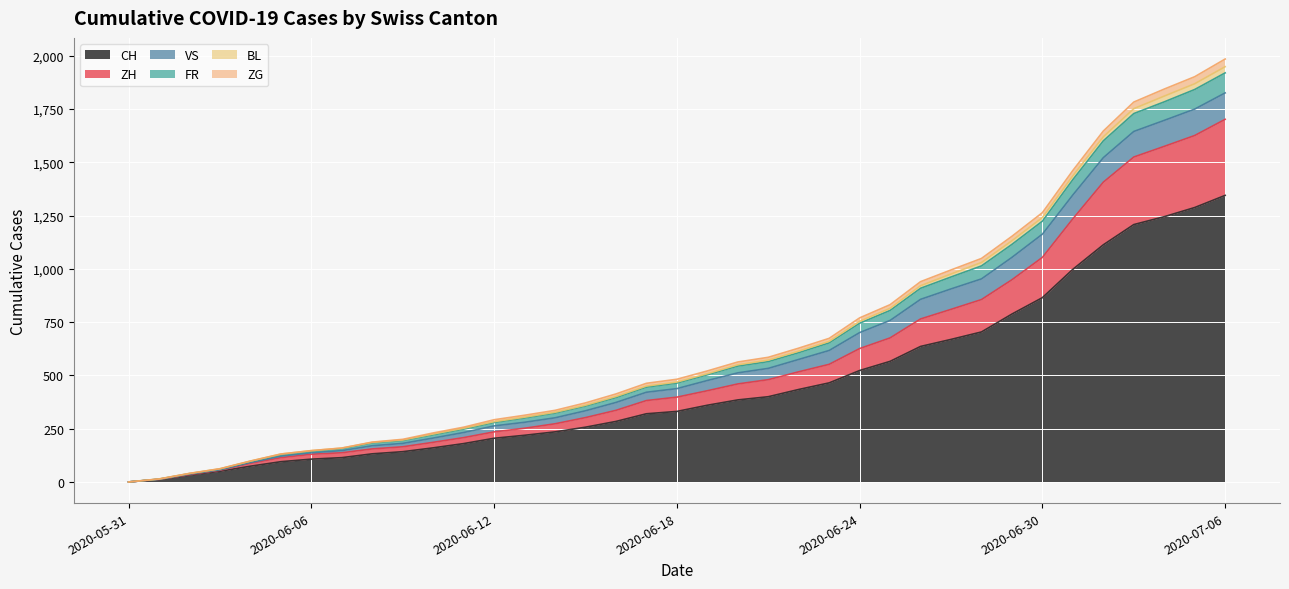

At which label does CH reach its peak?

2020-07-06